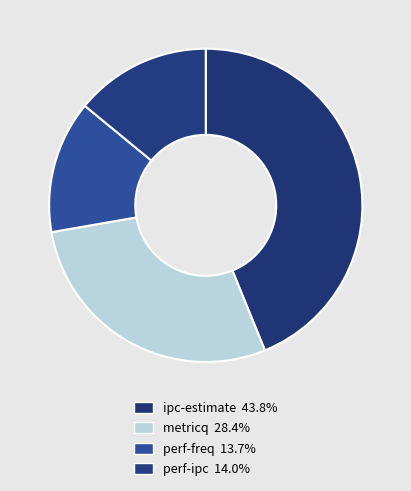

To the nearest percent, what is the difference between the ipc-estimate and metricq slice percentages?

15%